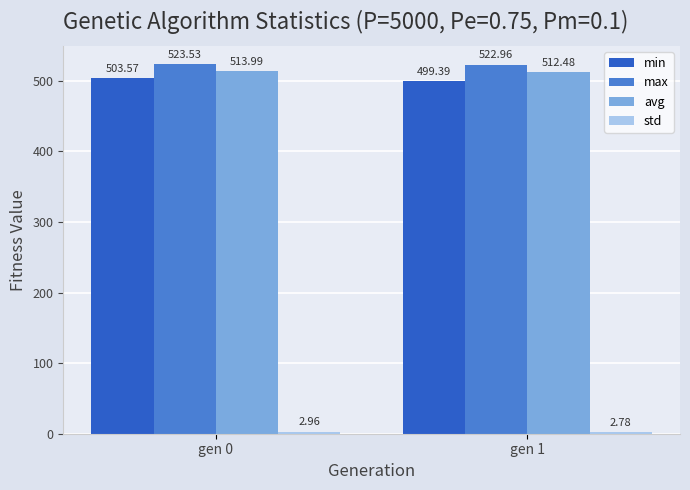

Are the bars grouped side by side (vs. stacked)?

Yes